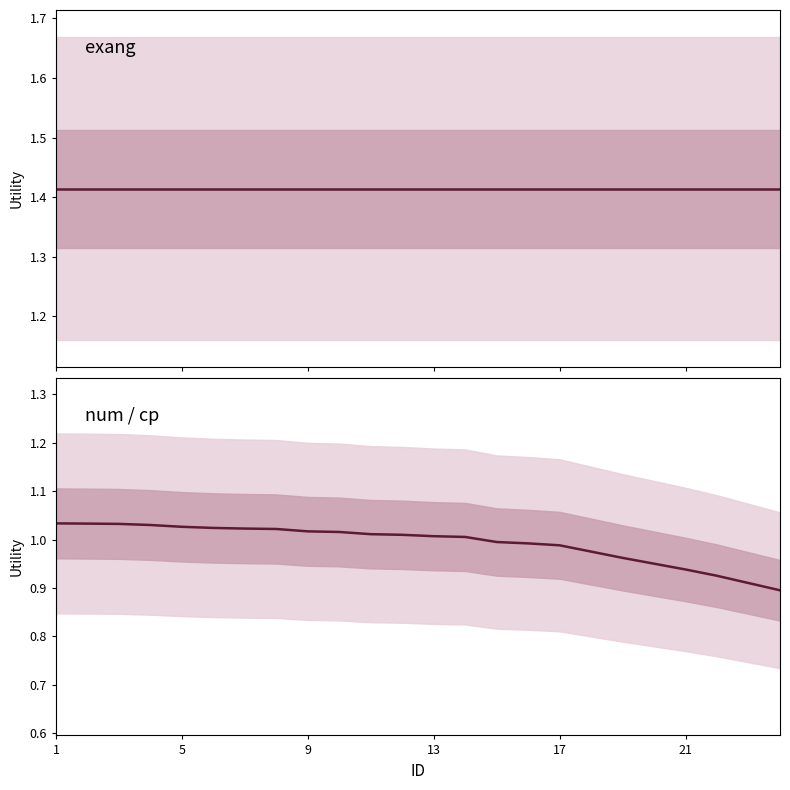

Which series has the largest total across all categories?

exang